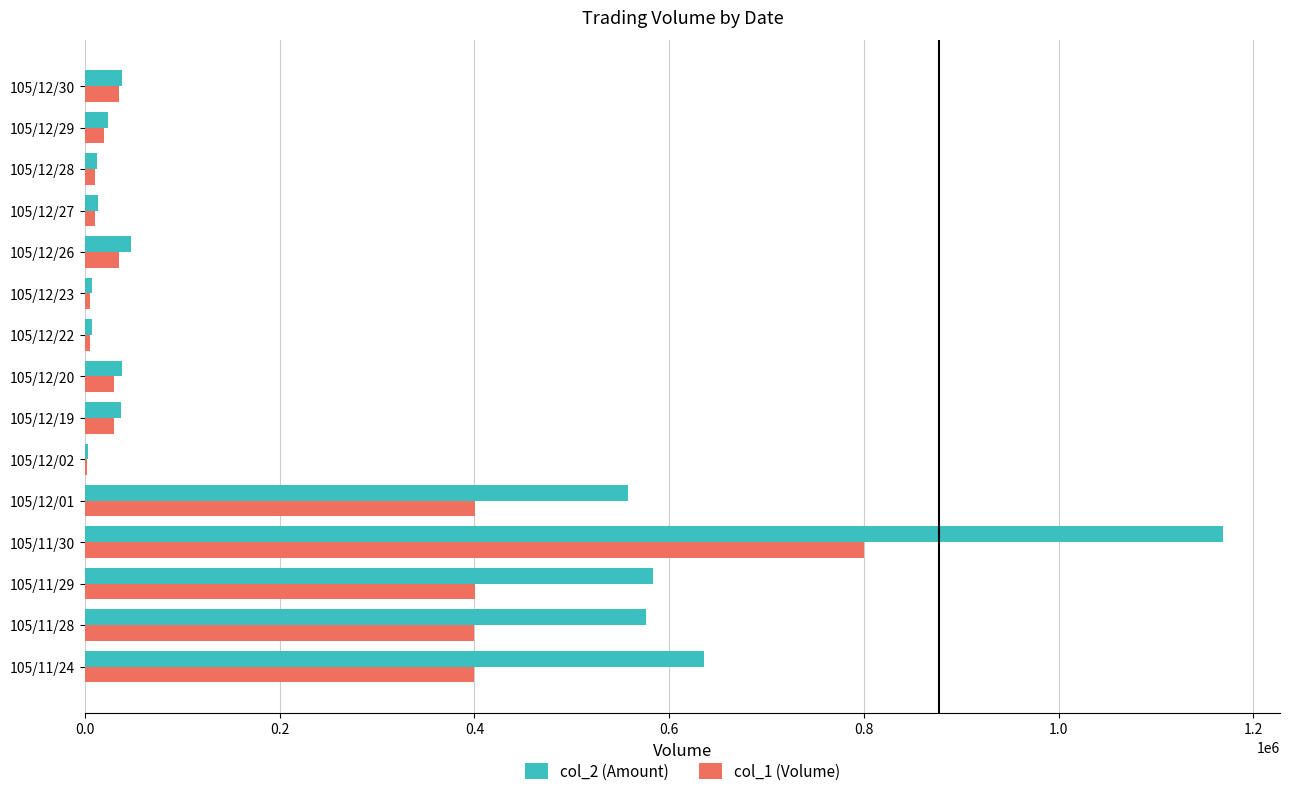

At which category is the sum across all series the highest?

105/11/30